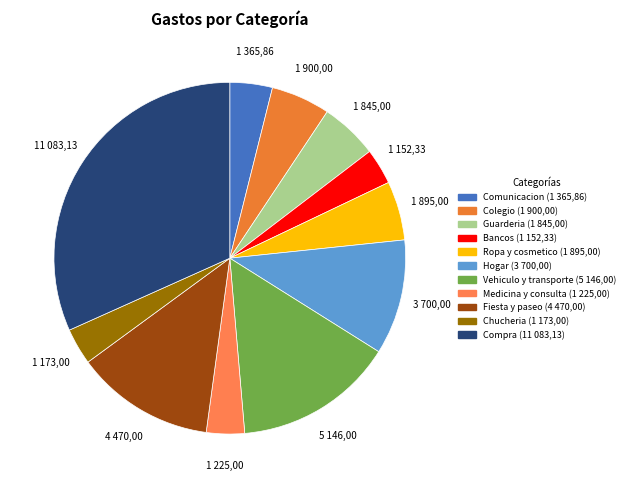

How many segments does this pie chart have?

11